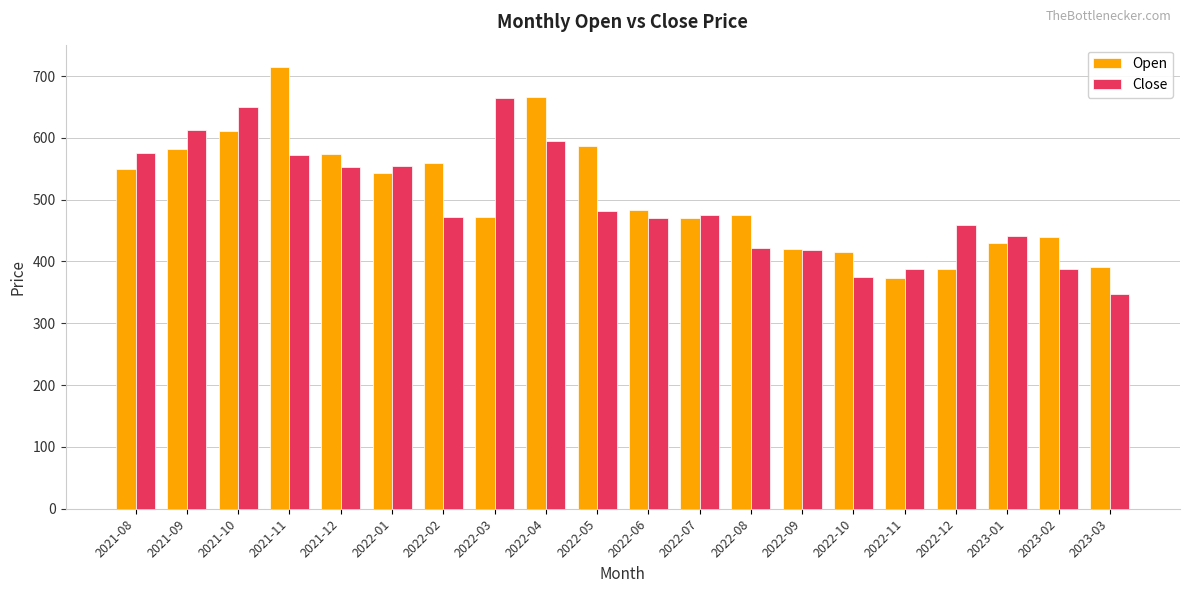

At how many categories does at least one series exceed 620?

4